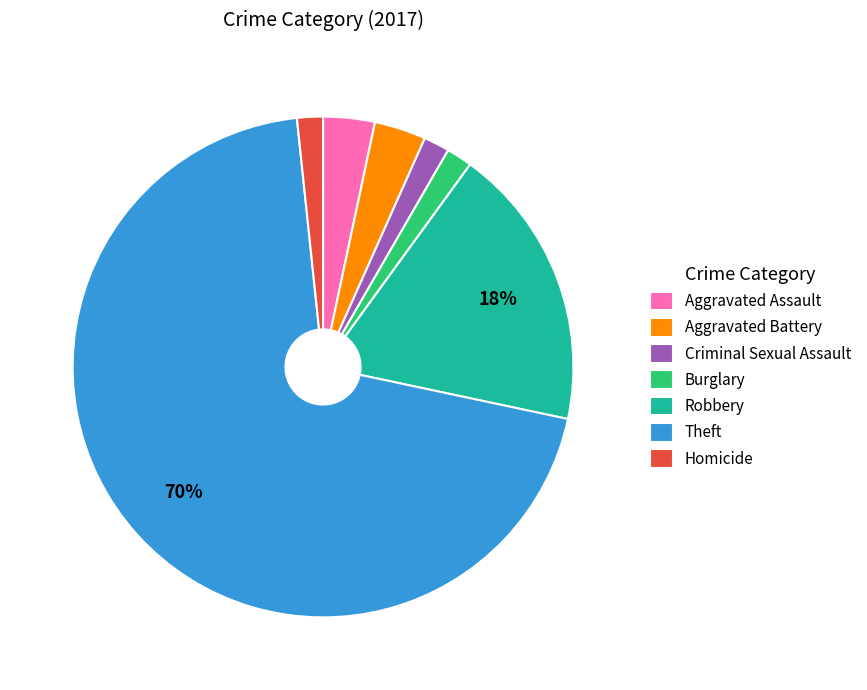

To the nearest percent, what portion does Robbery represent?

18%